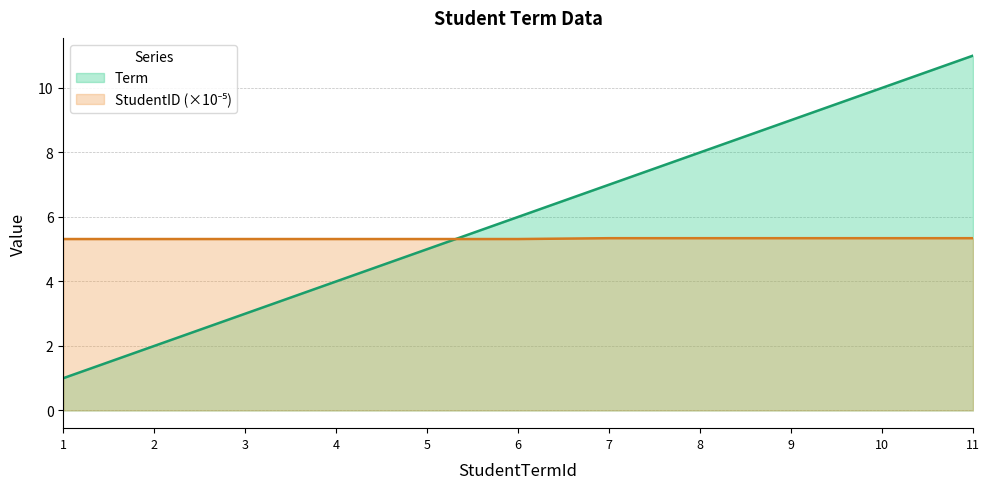

Between 7 and 11, which series saw the biggest shift?

Term